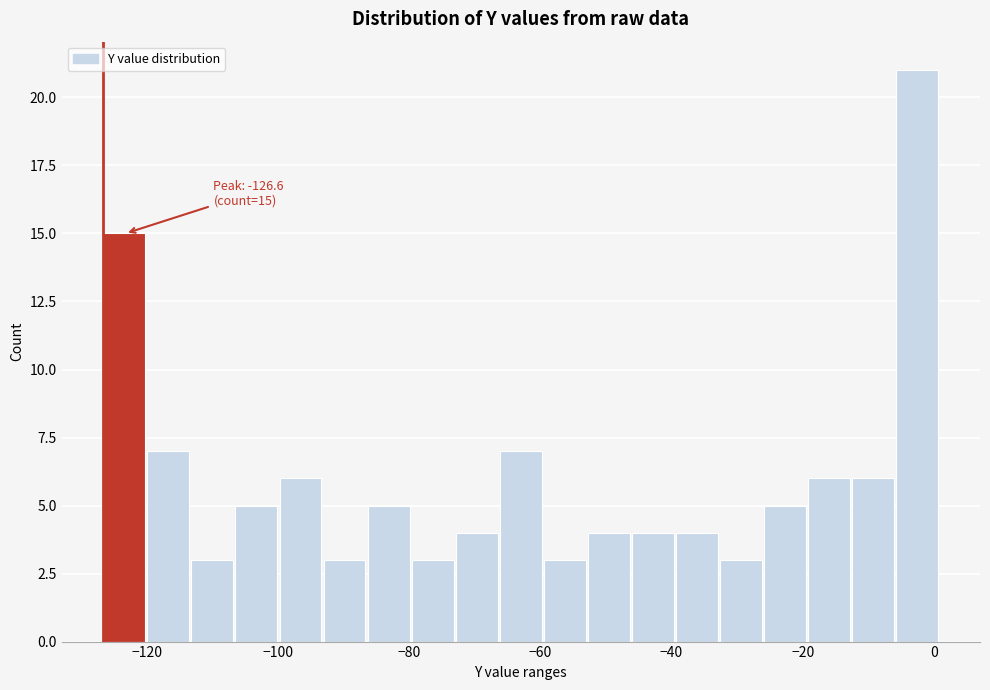

Around what value on the x-axis is the tallest bar? Give the approximate position of its centre, as read against the axis.

-2